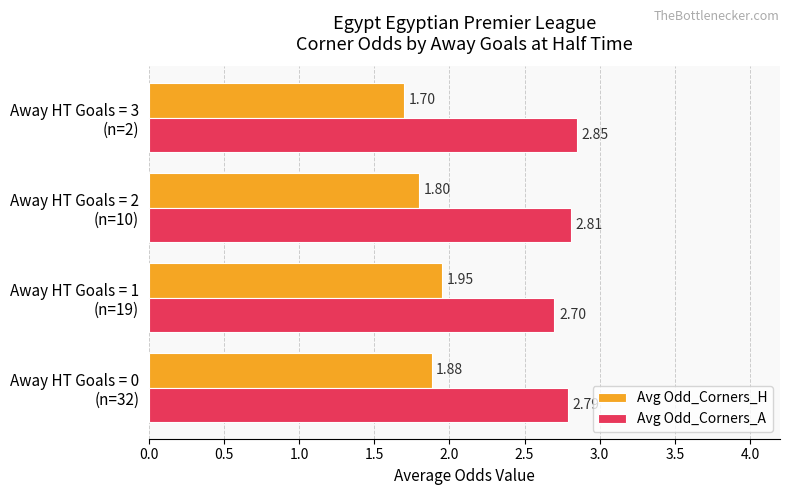

Rank the categories by Avg Odd_Corners_H value from lowest to highest.

Away HT Goals = 3
(n=2), Away HT Goals = 2
(n=10), Away HT Goals = 0
(n=32), Away HT Goals = 1
(n=19)